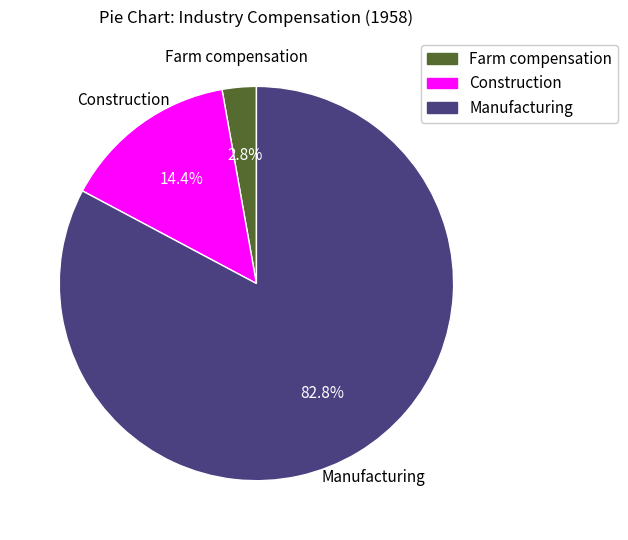

Between Construction and Farm compensation, which is larger?

Construction